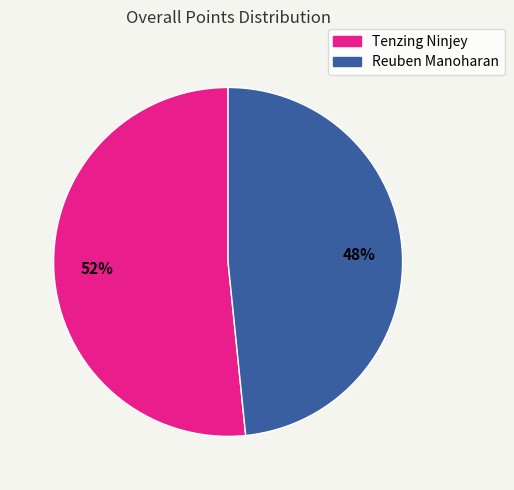

Which category has the biggest portion of the pie?

Tenzing Ninjey